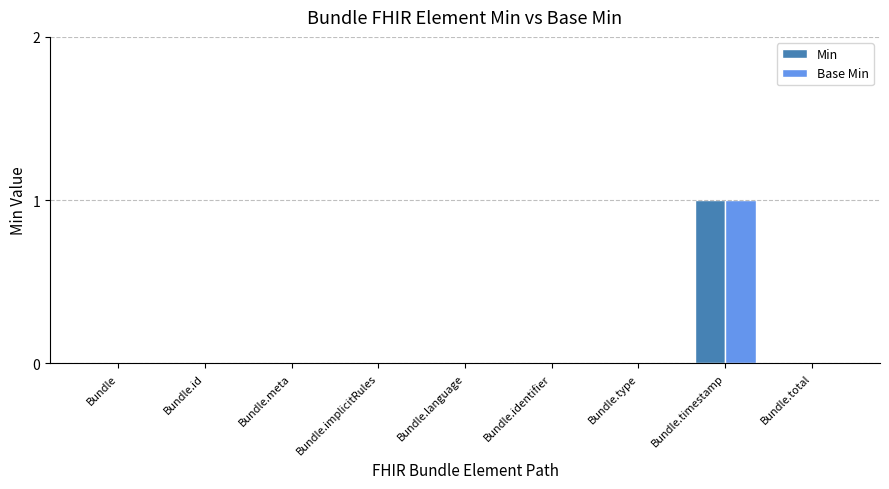

What is the highest value of the Min series?

1